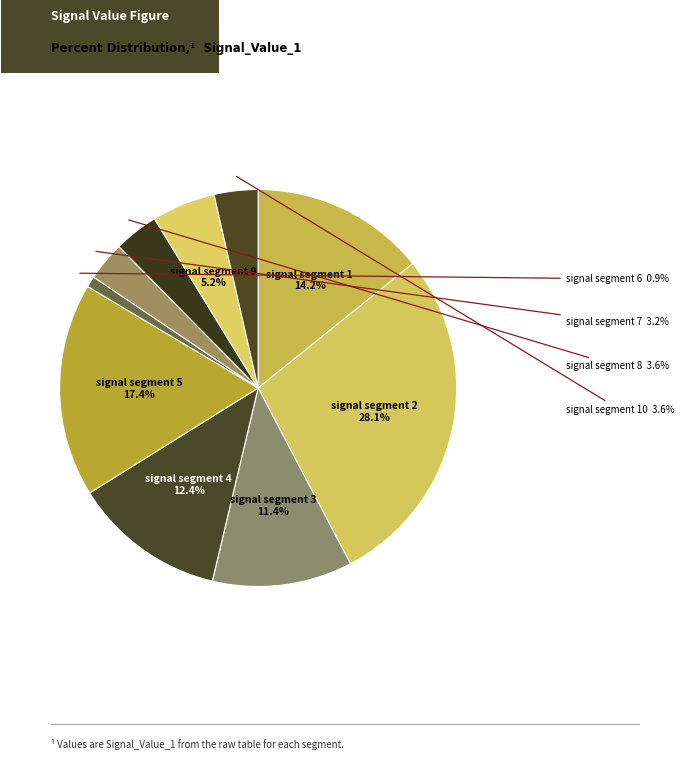

Which slice is the largest?

signal segment 2